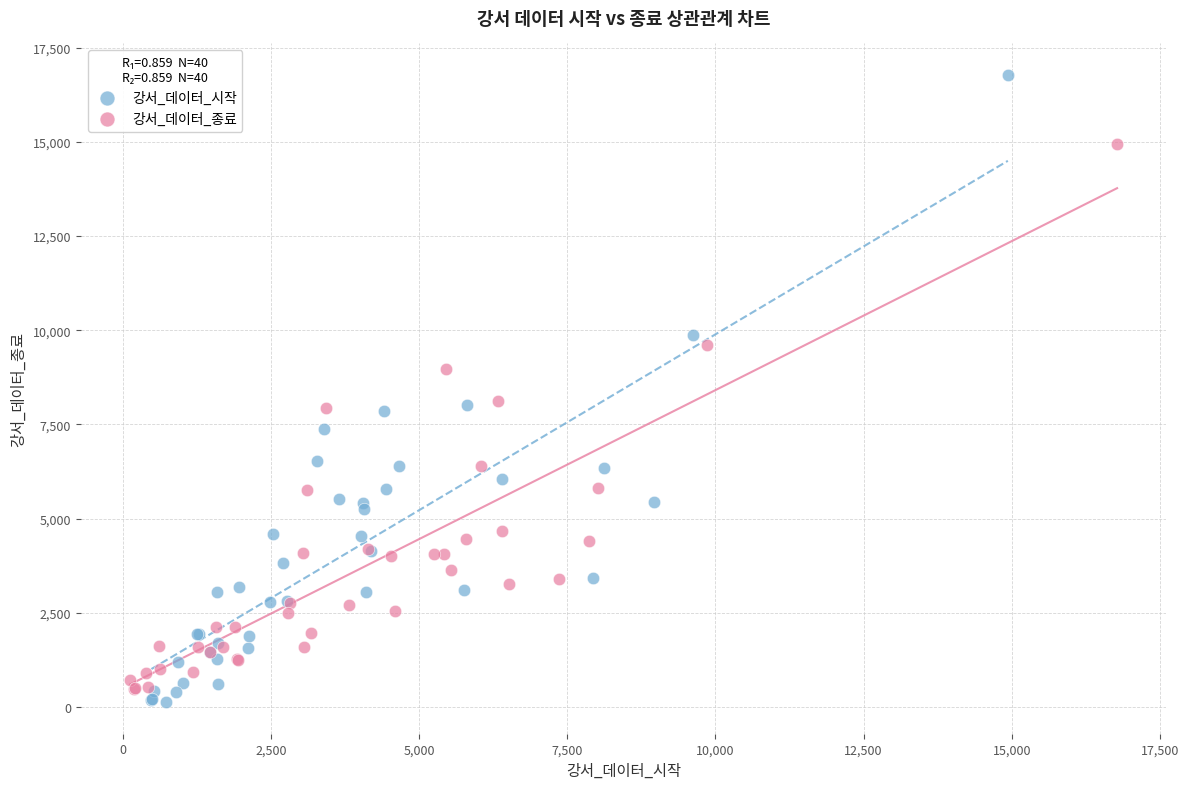

What are all the series names shown in the legend?

강서_데이터_시작, 강서_데이터_종료